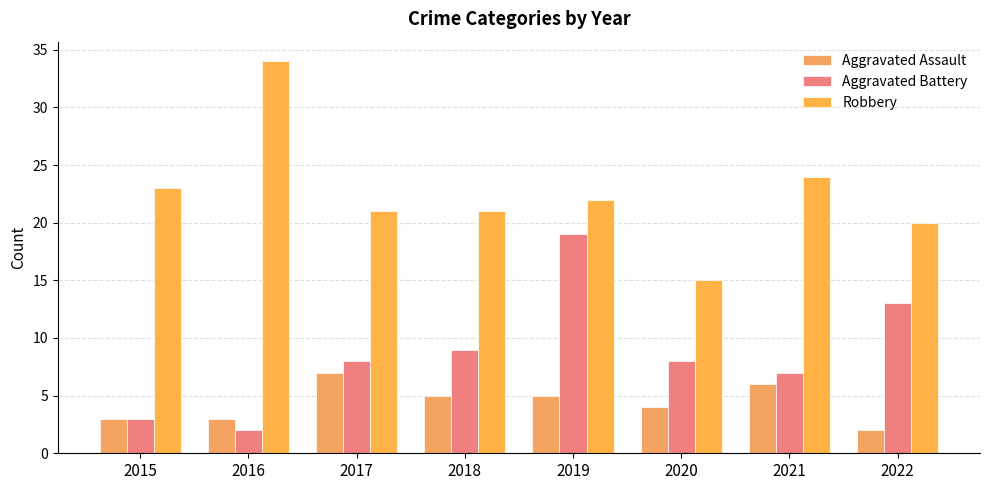

Which series has the largest total across all categories?

Robbery